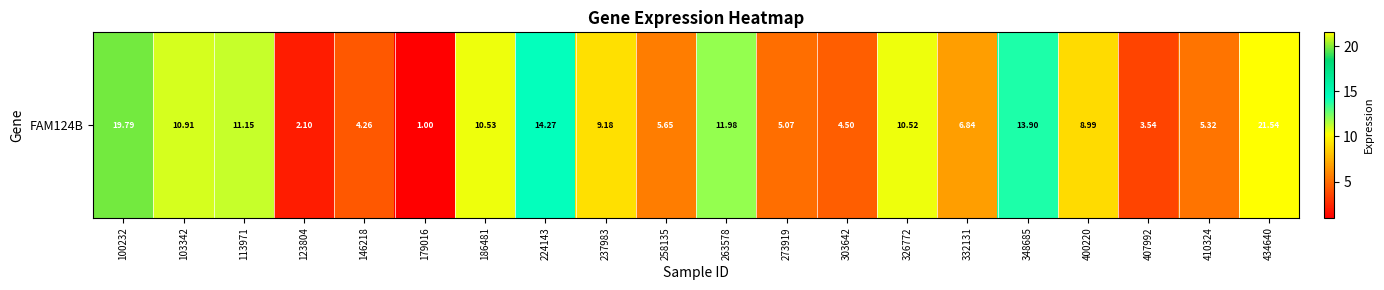

True or false: the data shows 19.8 at 100232.

True